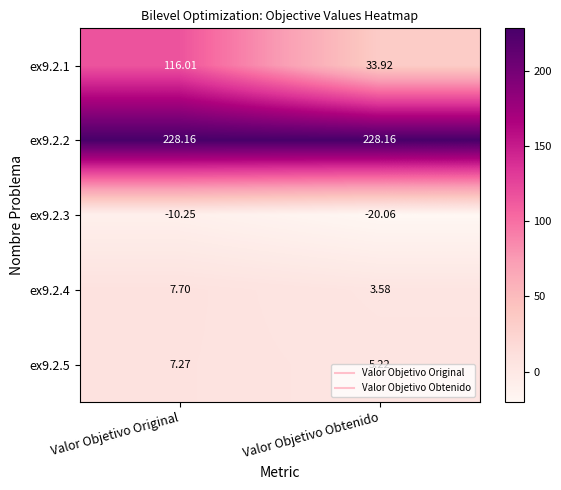

Where is ex9.2.1 nearest to the value 74?

Valor Objetivo Obtenido